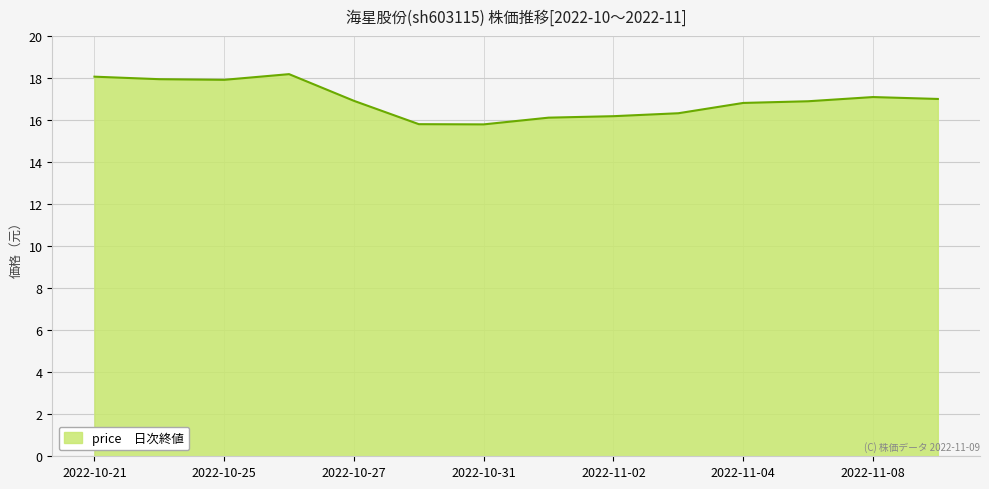

What is the difference between the maximum and minimum values?

2.4